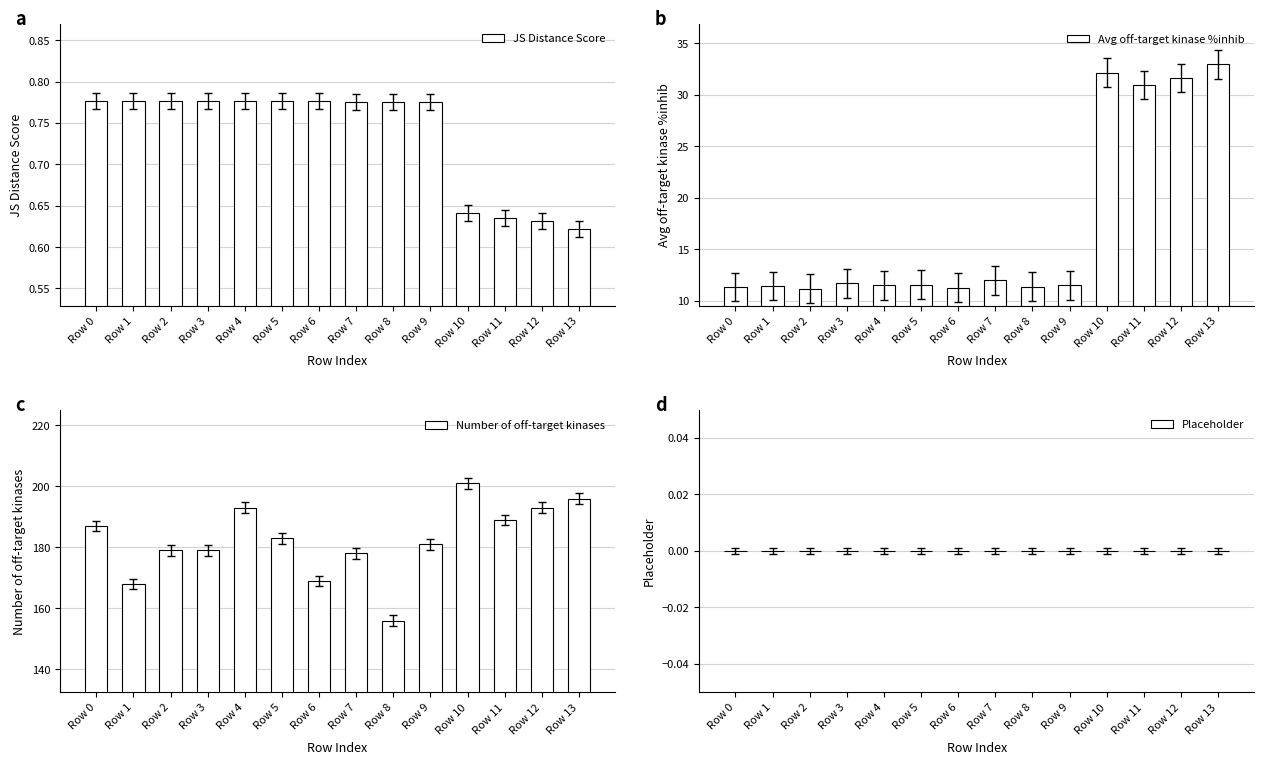

How many distinct data groups are displayed?

4